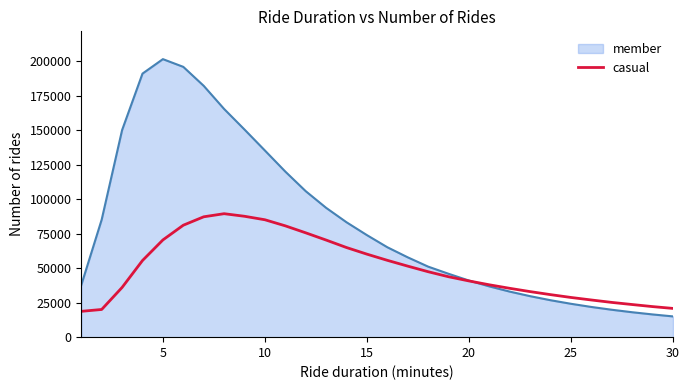

Which series has the largest range (max minus min)?

member